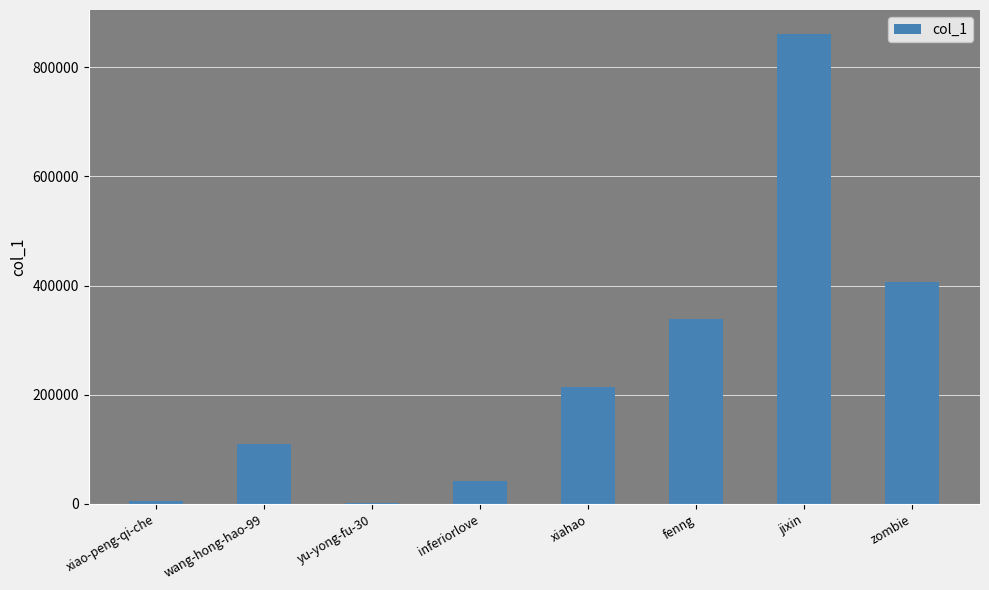

What is the greatest value displayed?

861840